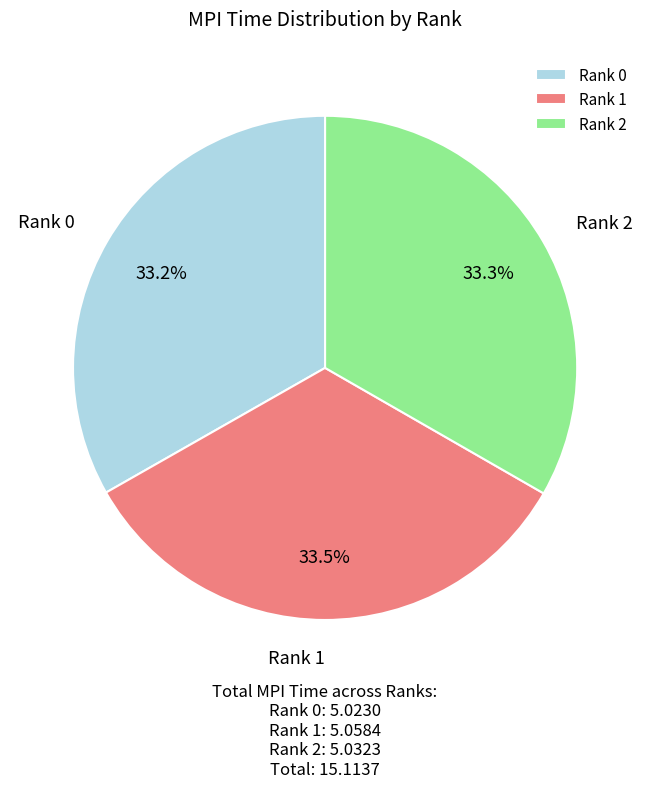

Does Rank 2 represent more than half of the total?

No